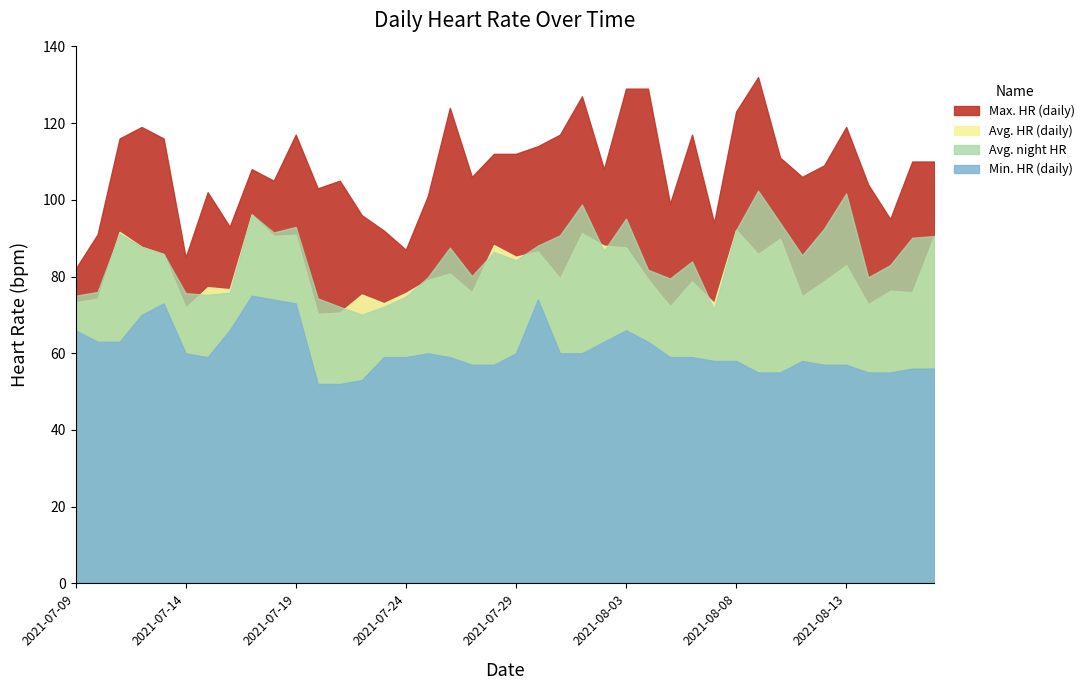

How many lines are shown in the chart?

4